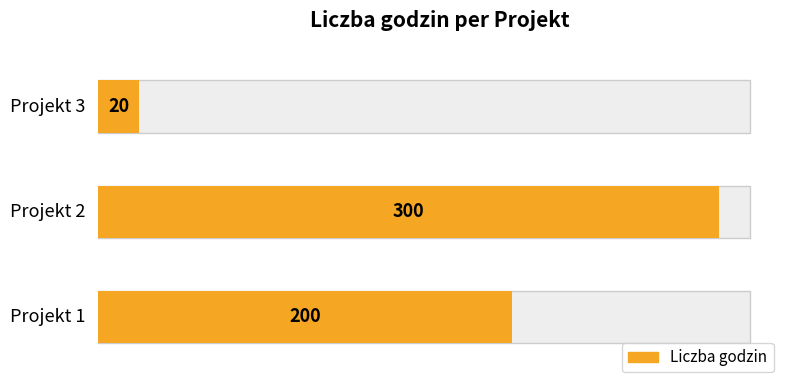

What is the average value?

173